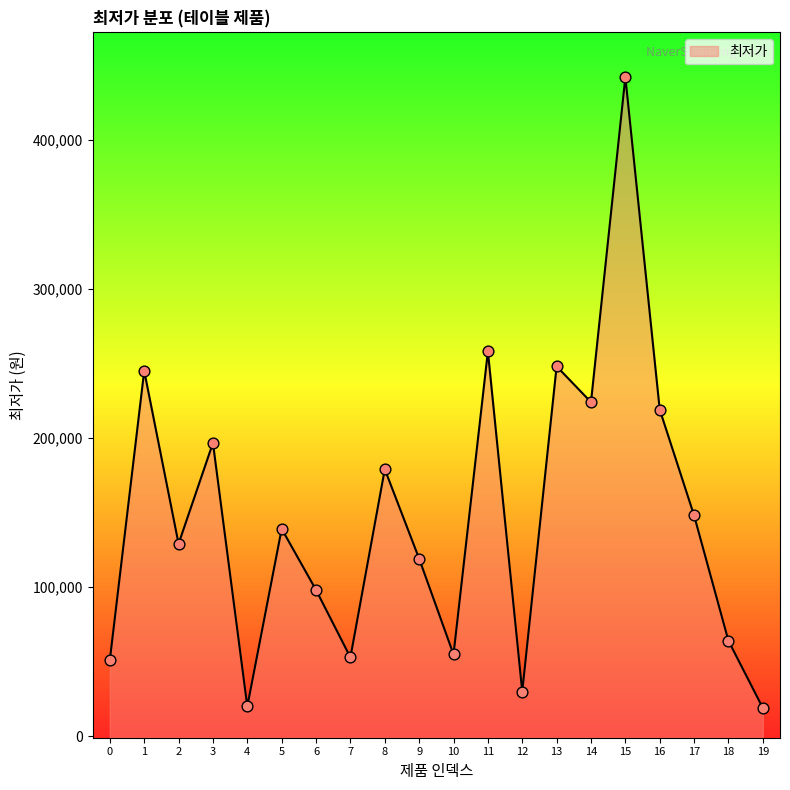

What is the change in value from 1 to 12?

-215100